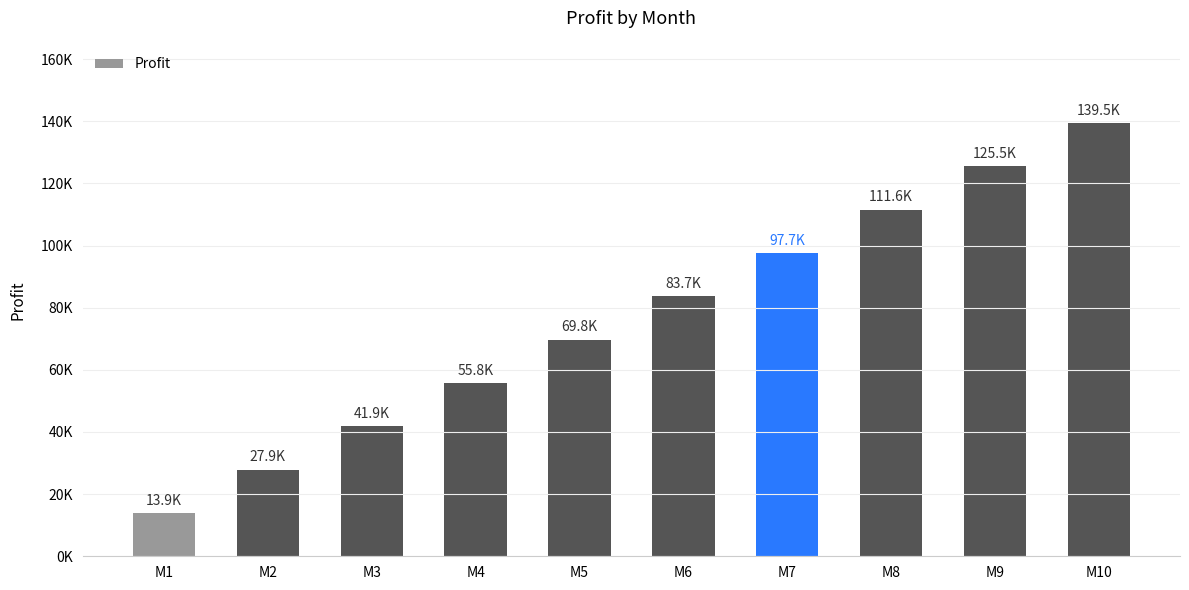

Does the chart contain any negative values?

No